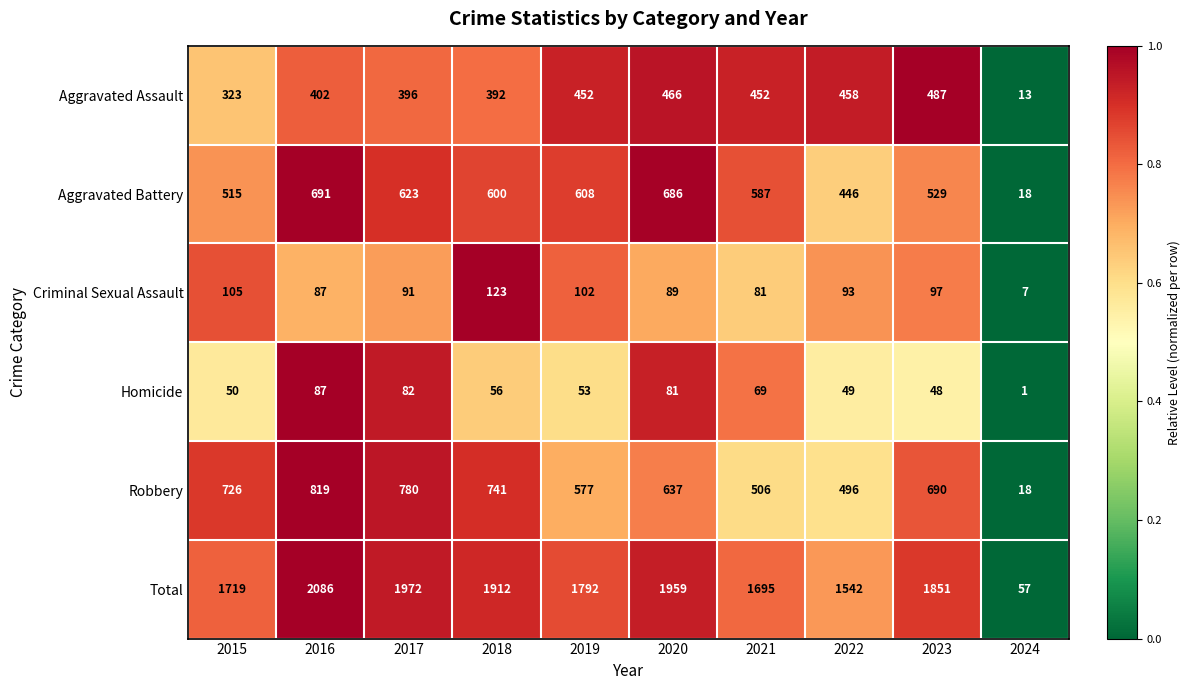

At 2017, list the series in order from smallest to largest.

Homicide, Criminal Sexual Assault, Aggravated Assault, Aggravated Battery, Robbery, Total